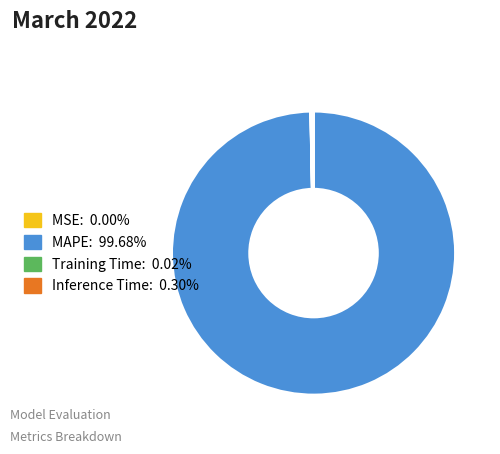

Do Inference Time: 0.30% and MAPE: 99.68% together represent more than half of the pie?

Yes